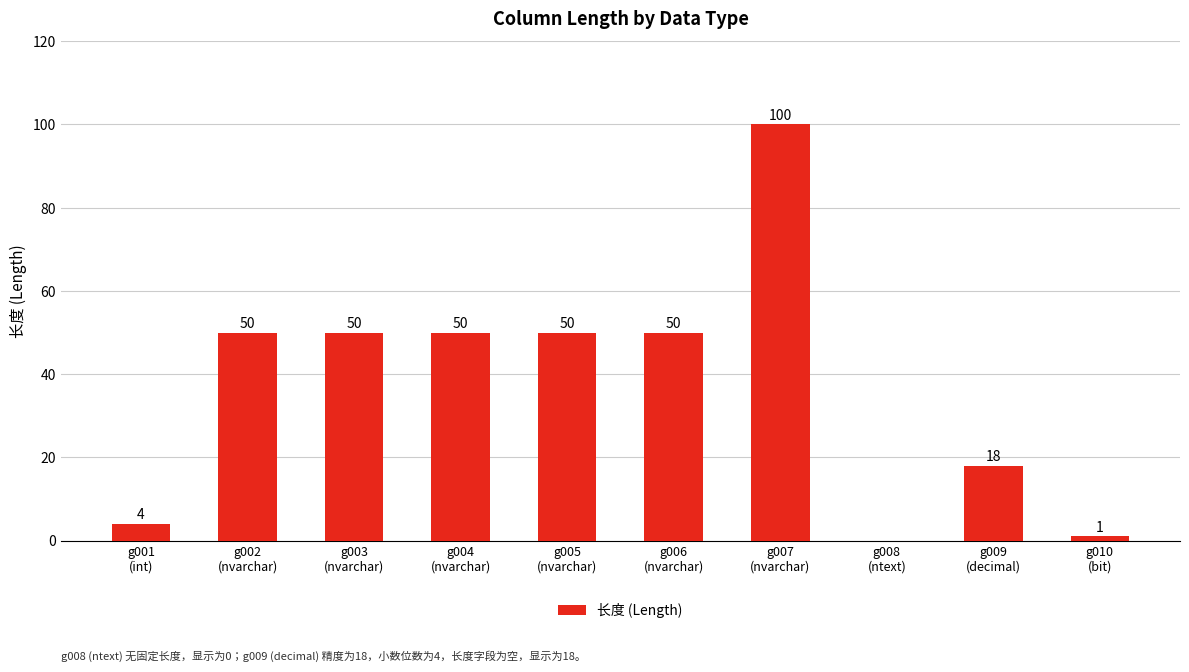

Reading left to right, transcribe all the data shown in this chart.

g001
(int)=4	g002
(nvarchar)=50	g003
(nvarchar)=50	g004
(nvarchar)=50	g005
(nvarchar)=50	g006
(nvarchar)=50	g007
(nvarchar)=100	g008
(ntext)=0	g009
(decimal)=18	g010
(bit)=1